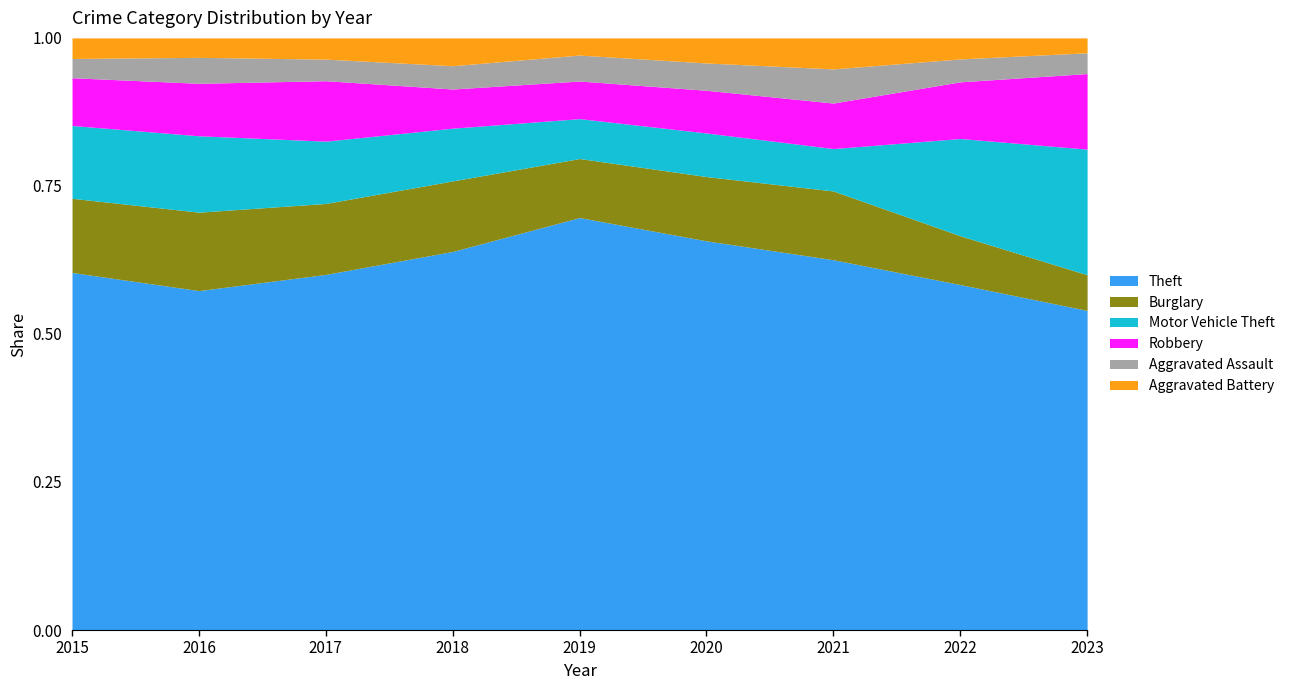

What is the total value across all series at 2021?

1.0